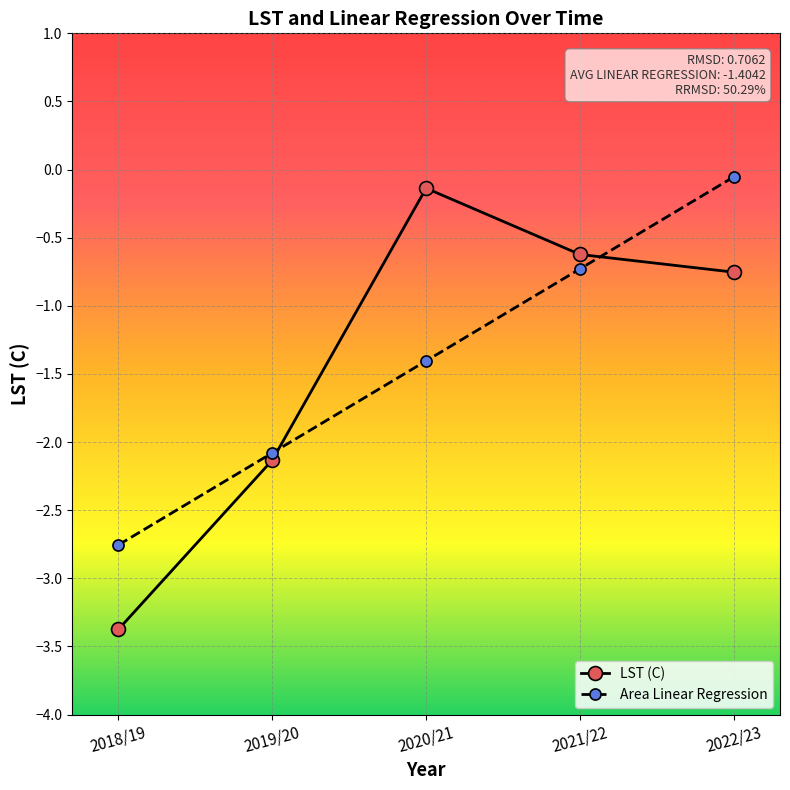

What is the label of the 4th point from the left?

2021/22